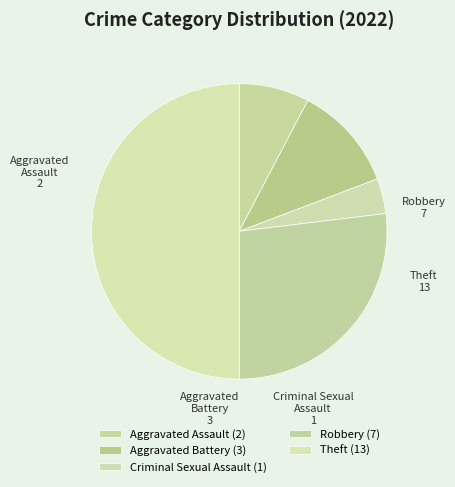

Do Aggravated Battery and Aggravated Assault together represent more than half of the pie?

No